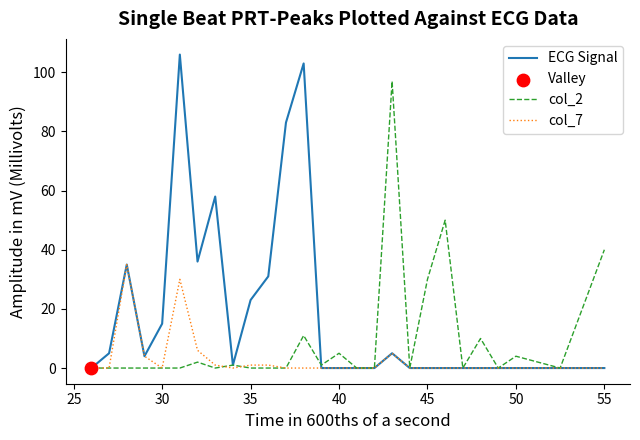

At how many categories does at least one series exceed 67?

4